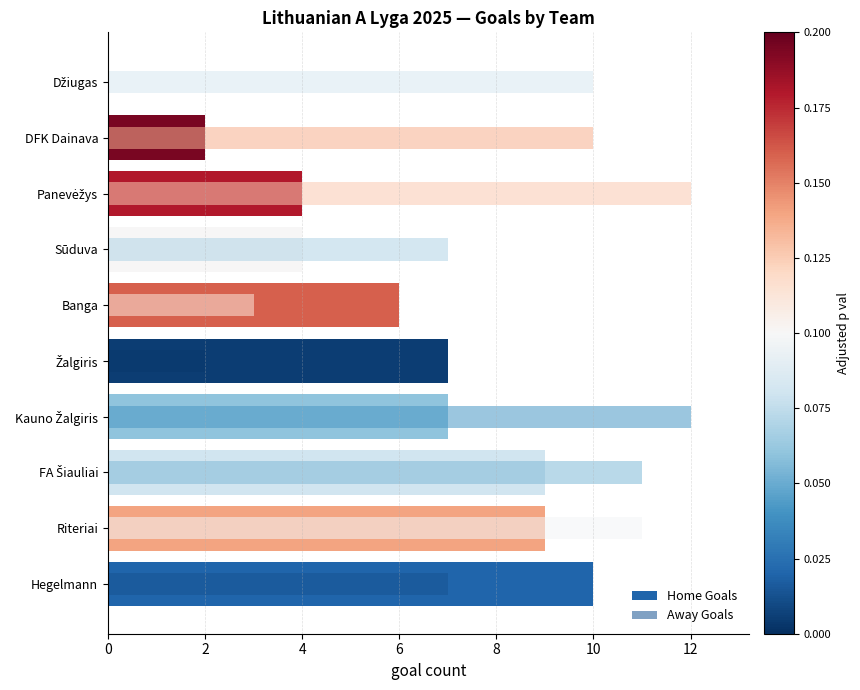

What is the value of the Away Goals bar at the 8th from the left?

12